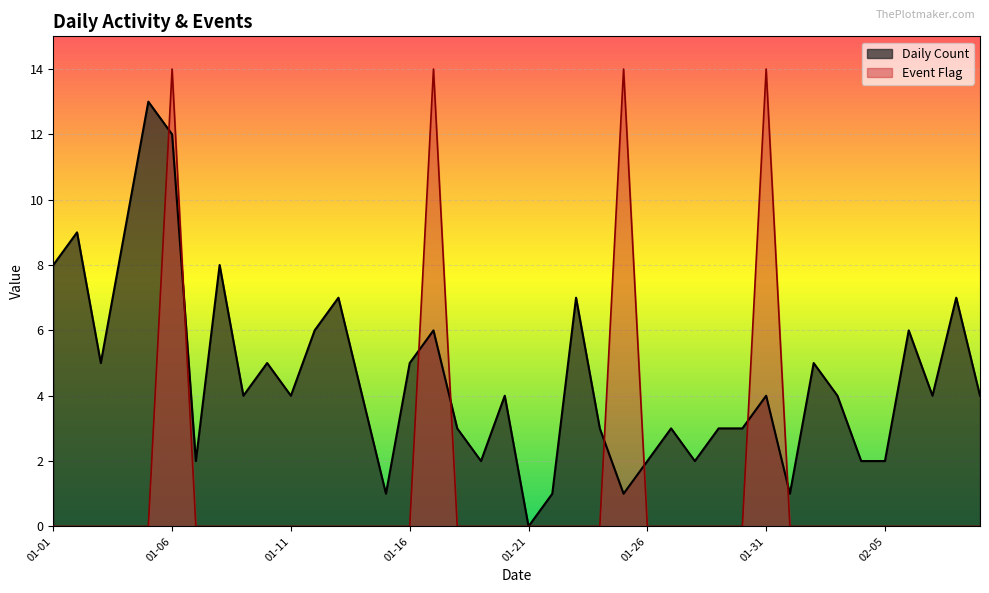

True or false: Daily Count has a value of 8 at 01-01.

True